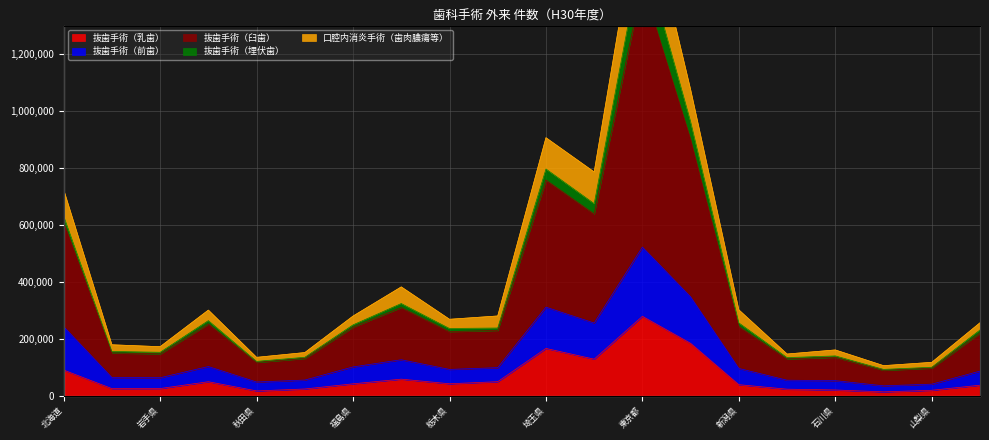

What is the label of the 5th point from the left?

秋田県